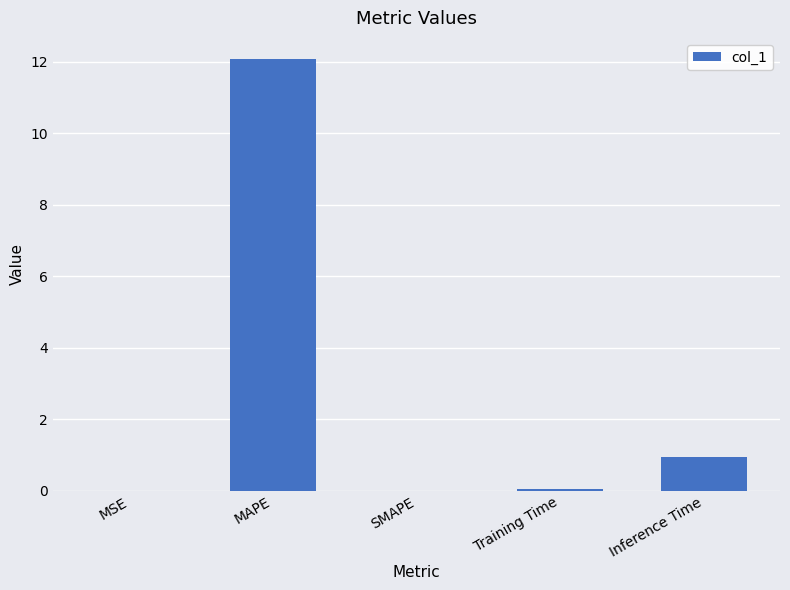

Where is the data nearest to the value 6?

Inference Time